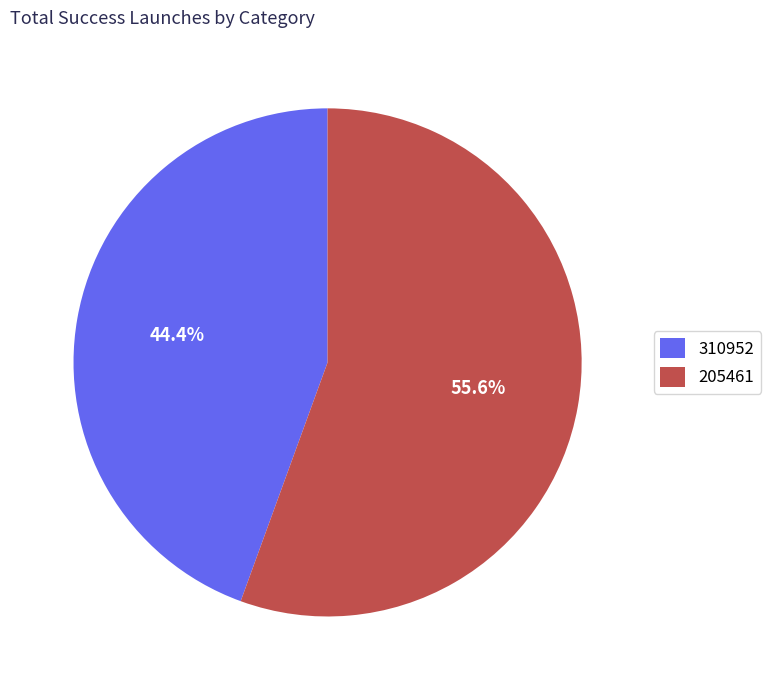

Rank the categories by value from lowest to highest.

310952, 205461